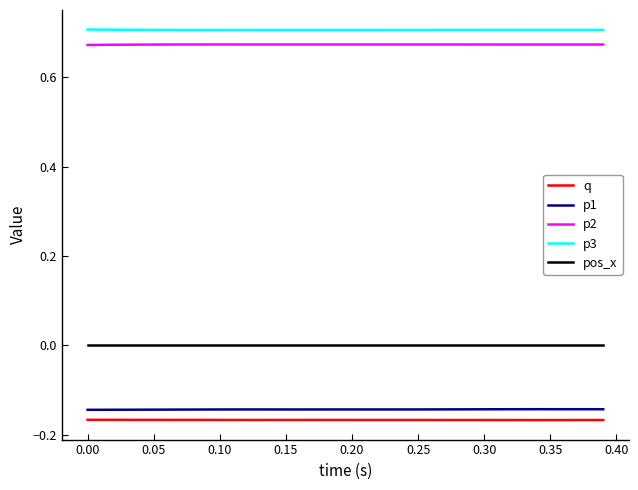

True or false: p1 and p3 cross at least once.

False